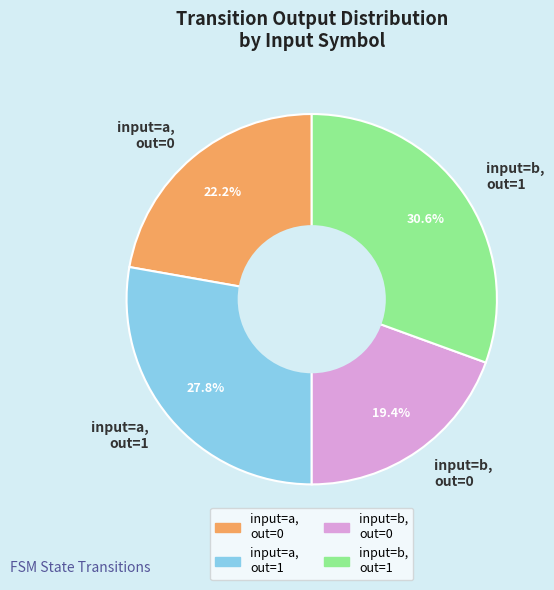

Which has a higher value, input=b, out=0 or input=a, out=1?

input=a, out=1